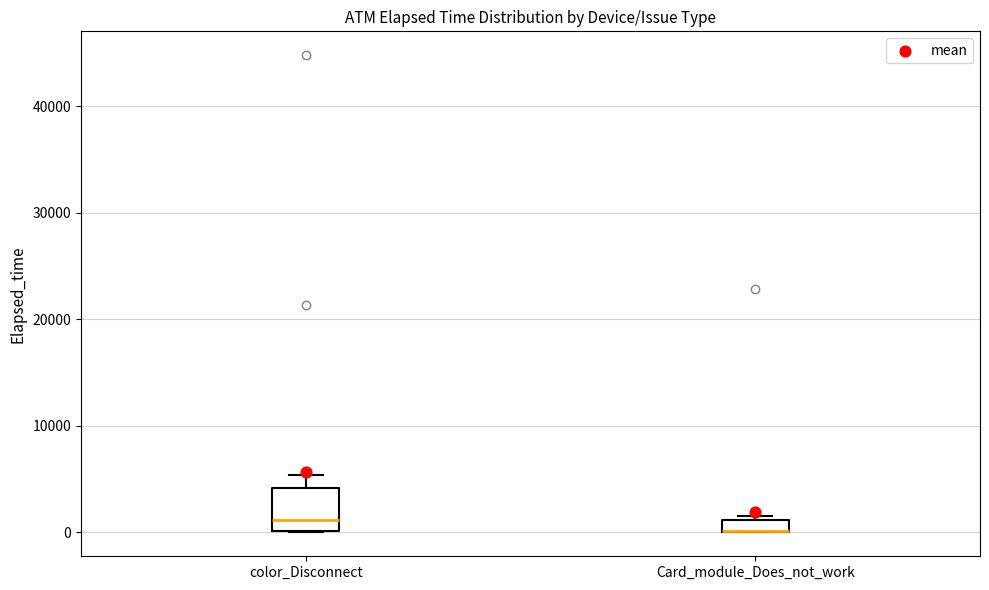

Which box is the tallest, from its lower edge to its upper edge?

color_Disconnect